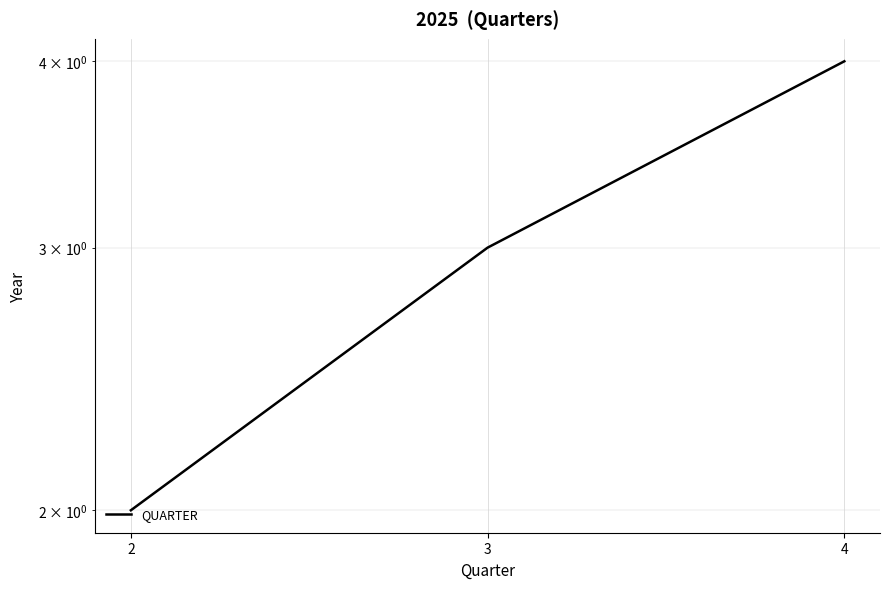

Count the number of data series in this chart.

1